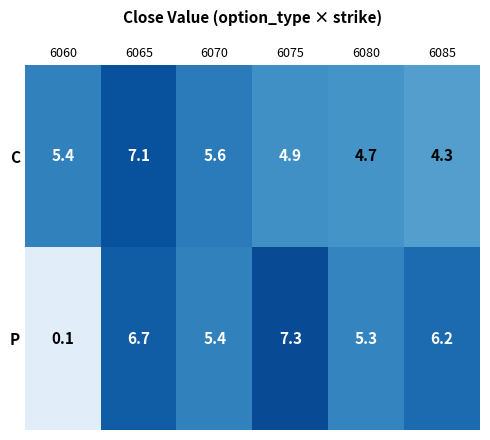

The C series shows 8.2 at 6060. True or false?

False